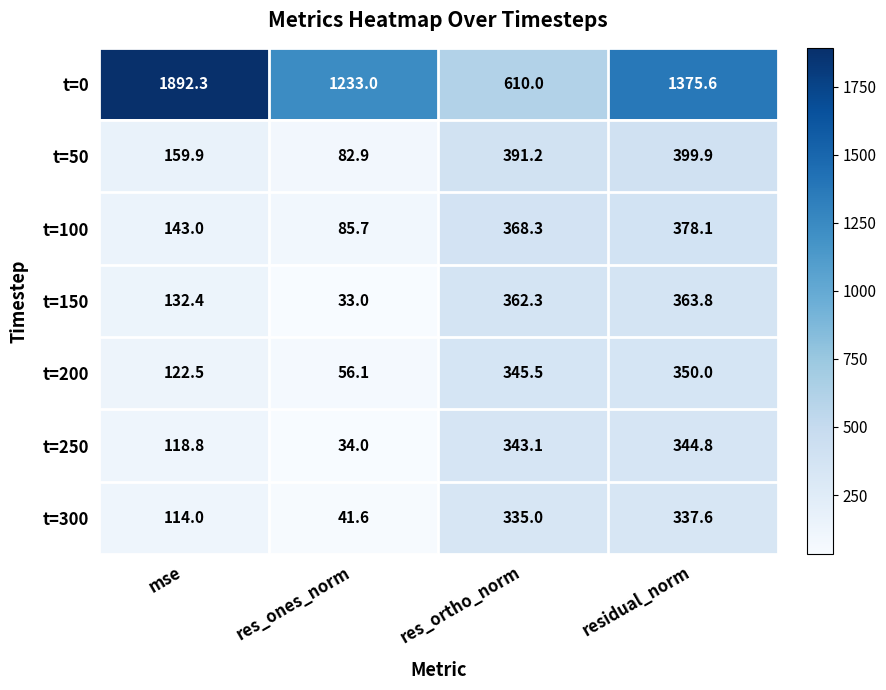

Rank the series by their maximum value, from lowest to highest.

t=300, t=250, t=200, t=150, t=100, t=50, t=0